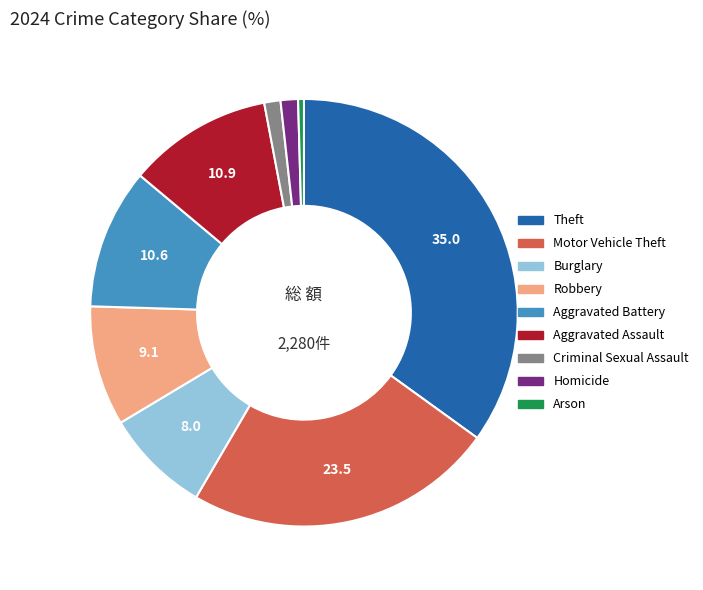

Does Burglary represent more than half of the total?

No